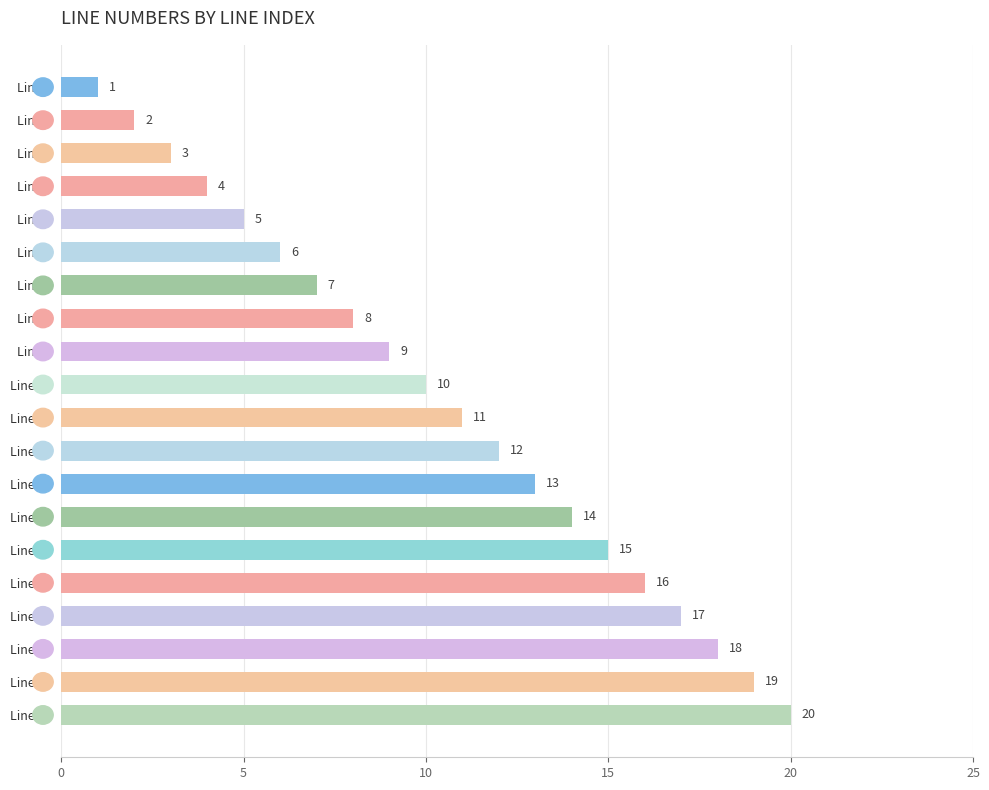

What is the sum of all values?

210